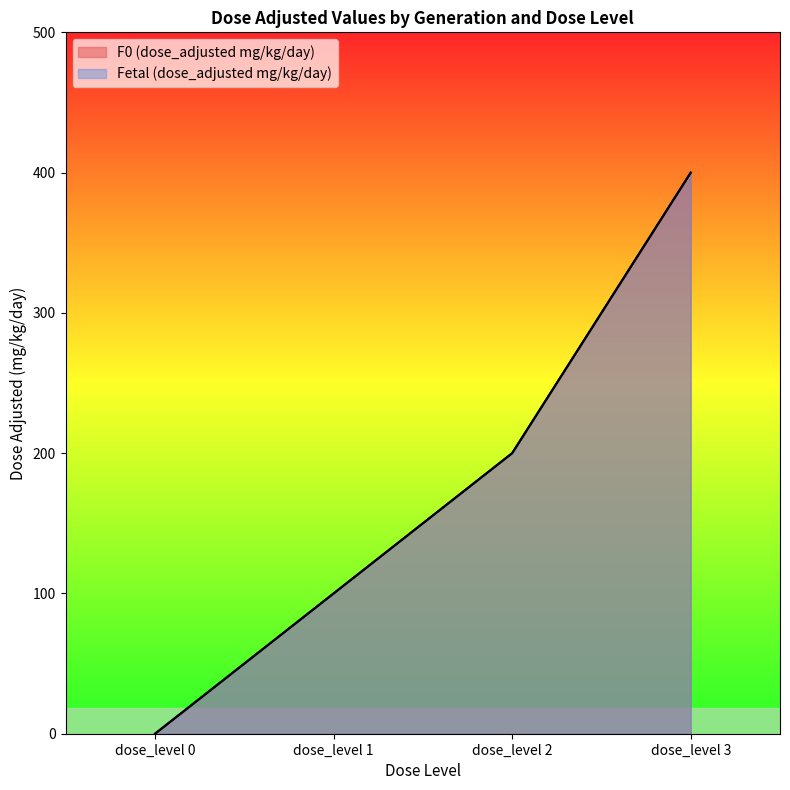

Reading left to right, what are all the values shown in this chart?

F0 (dose_adjusted mg/kg/day): dose_level 0=0	dose_level 1=100	dose_level 2=200	dose_level 3=400
Fetal (dose_adjusted mg/kg/day): dose_level 0=0	dose_level 1=100	dose_level 2=200	dose_level 3=400